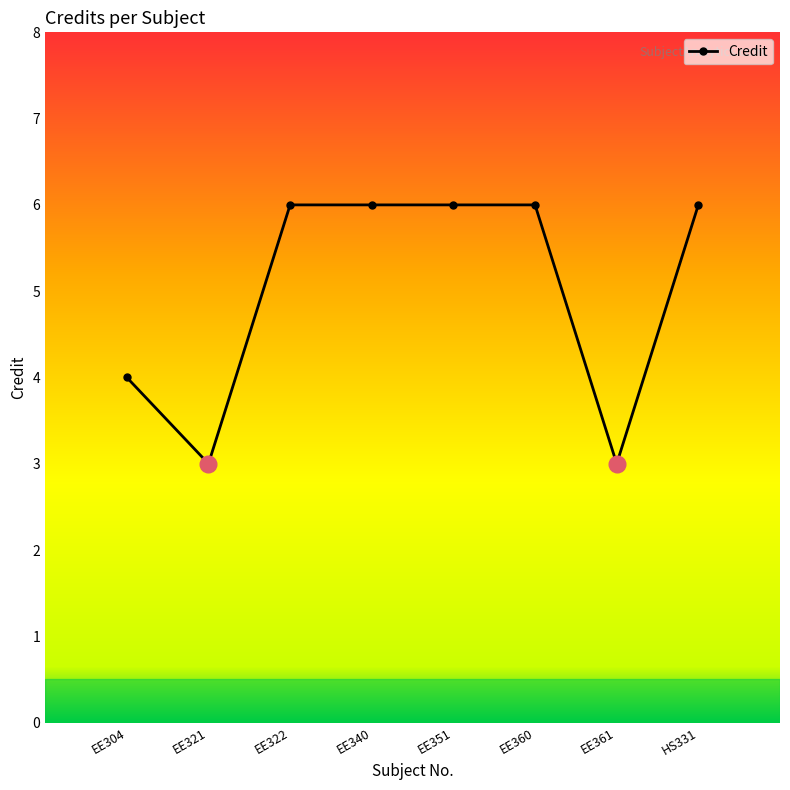

What is the sum of all values?

40